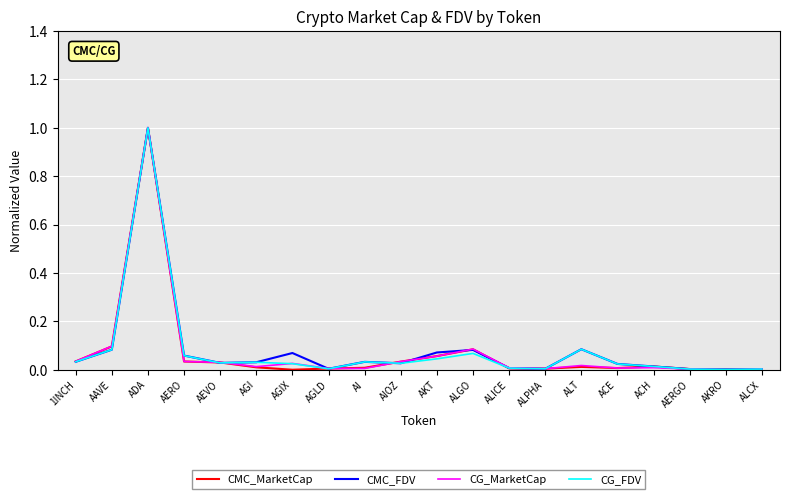

What is the maximum value for CG_MarketCap?

1.0